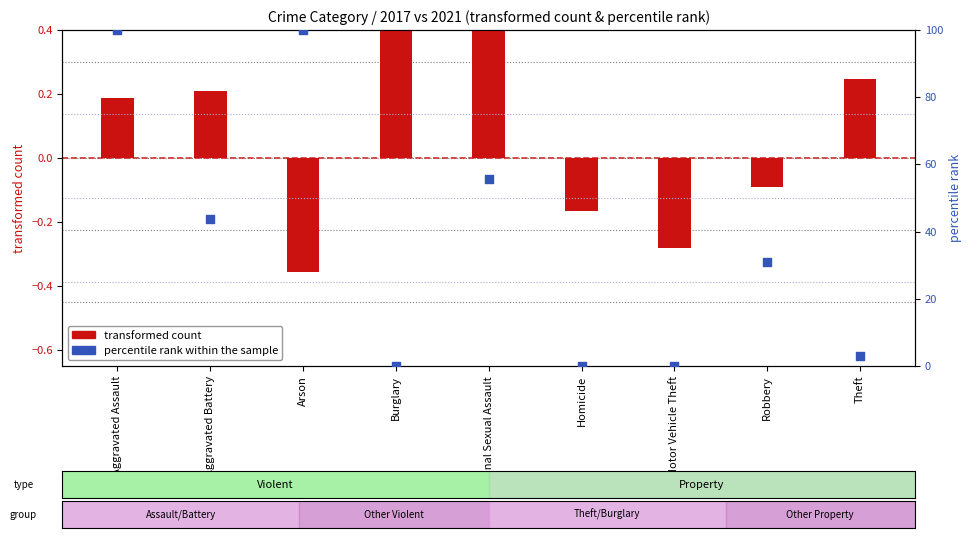

Which series has the largest total across all categories?

percentile rank within the sample